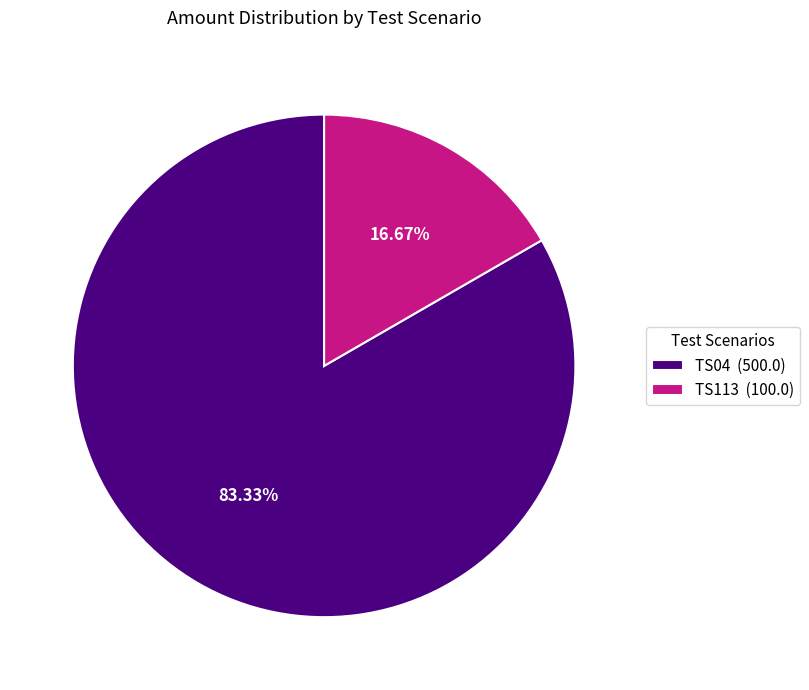

True or false: TS04 accounts for 83% of the total.

True